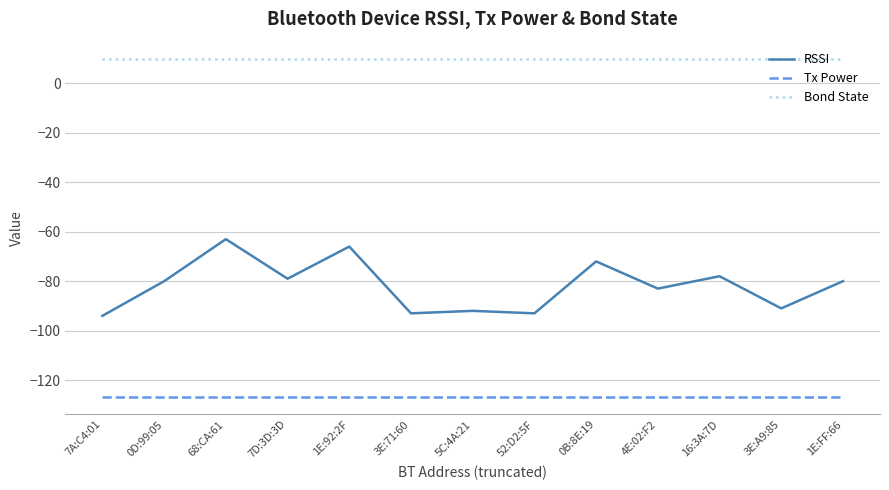

What is the smallest value displayed?

-127